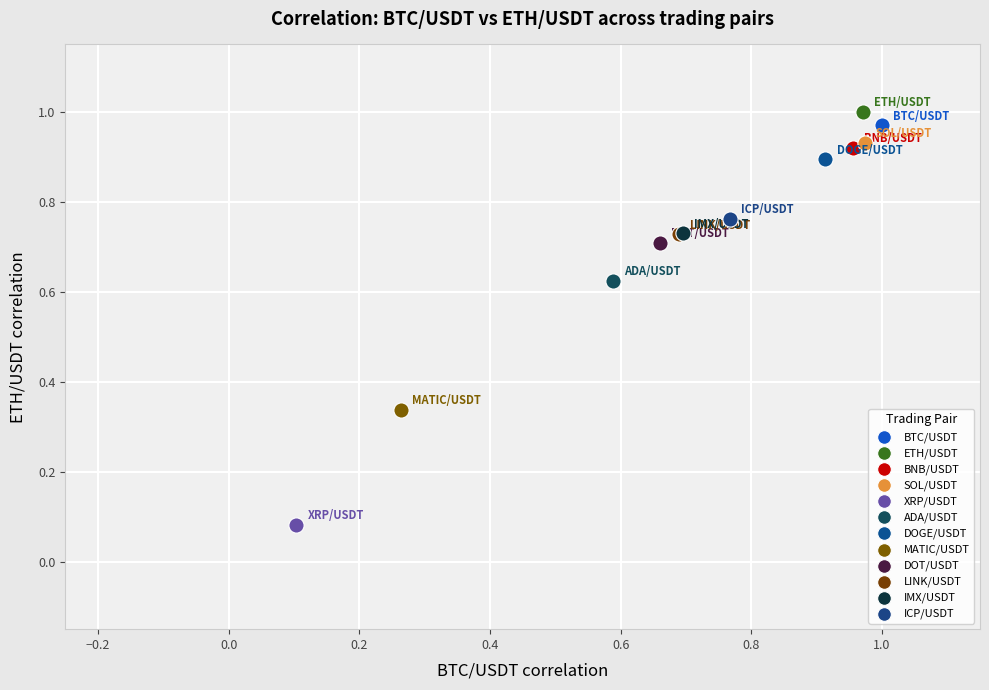

Which series contains the highest Y value?

ETH/USDT